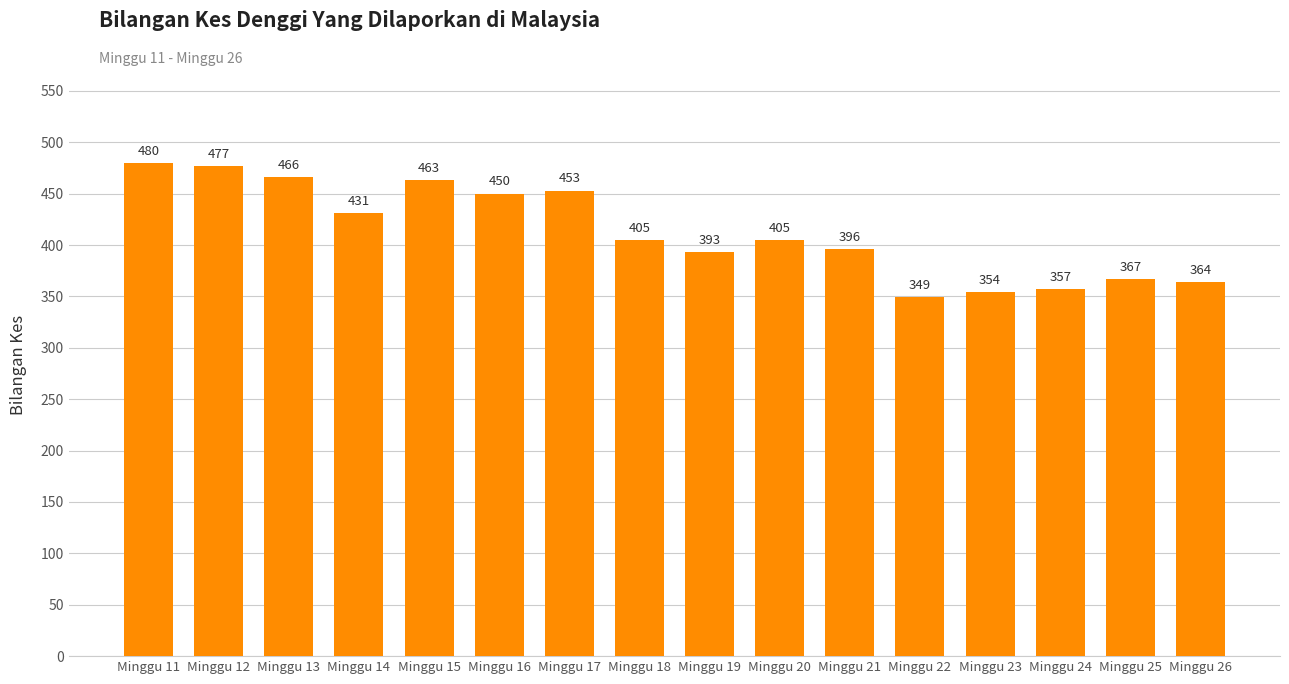

How many data points are less than 405?

7